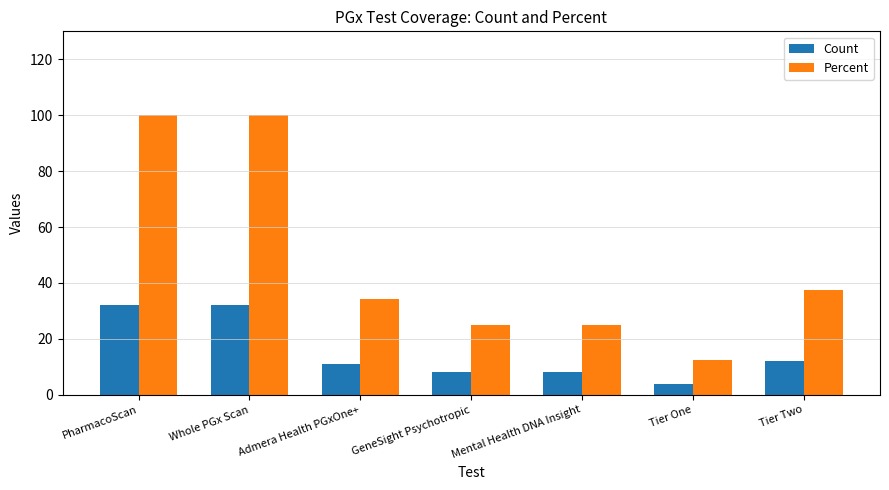

Reading left to right, list all the values displayed in this chart.

Count: PharmacoScan=32.0	Whole PGx Scan=32.0	Admera Health PGxOne+=11.0	GeneSight Psychotropic=8.0	Mental Health DNA Insight=8.0	Tier One=4.0	Tier Two=12.0
Percent: PharmacoScan=100.0	Whole PGx Scan=100.0	Admera Health PGxOne+=34.4	GeneSight Psychotropic=25.0	Mental Health DNA Insight=25.0	Tier One=12.5	Tier Two=37.5